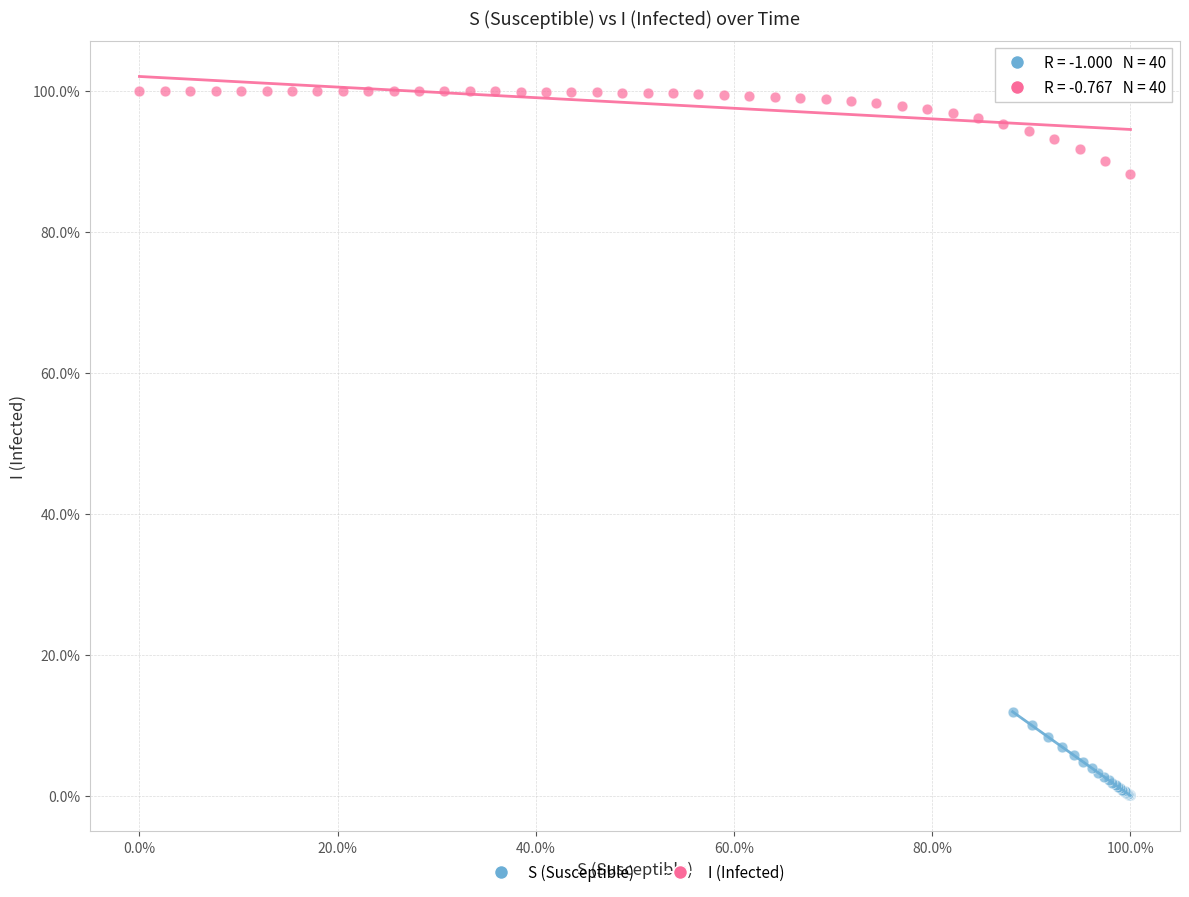

Which series reaches the maximum Y coordinate?

I (Infected)